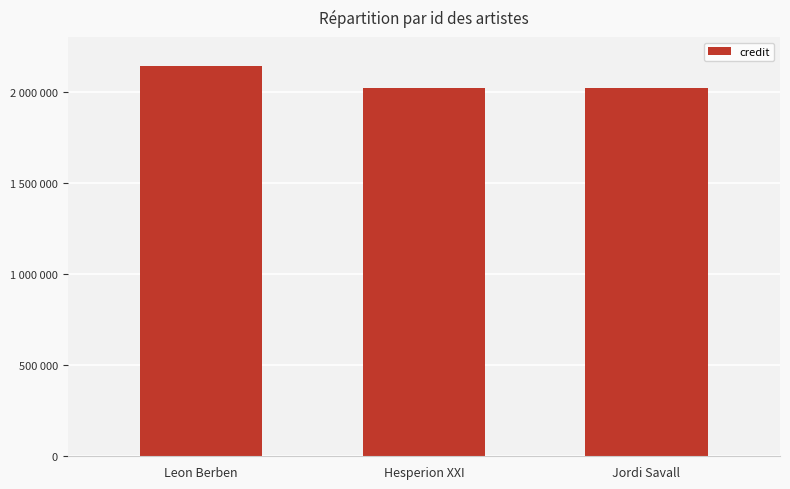

What is the label of the 1st bar from the left?

Leon Berben